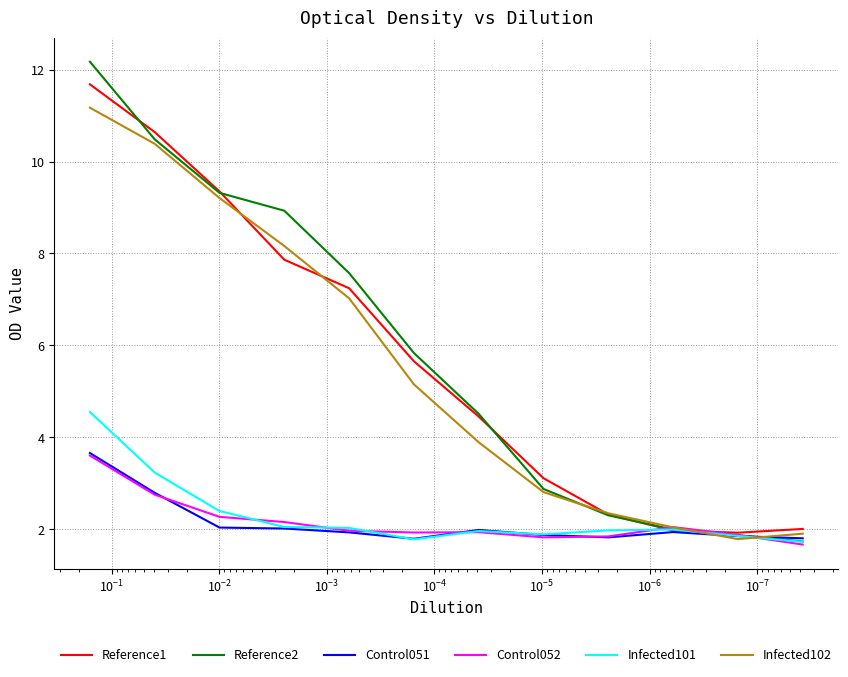

What is the greatest value displayed?

12.2